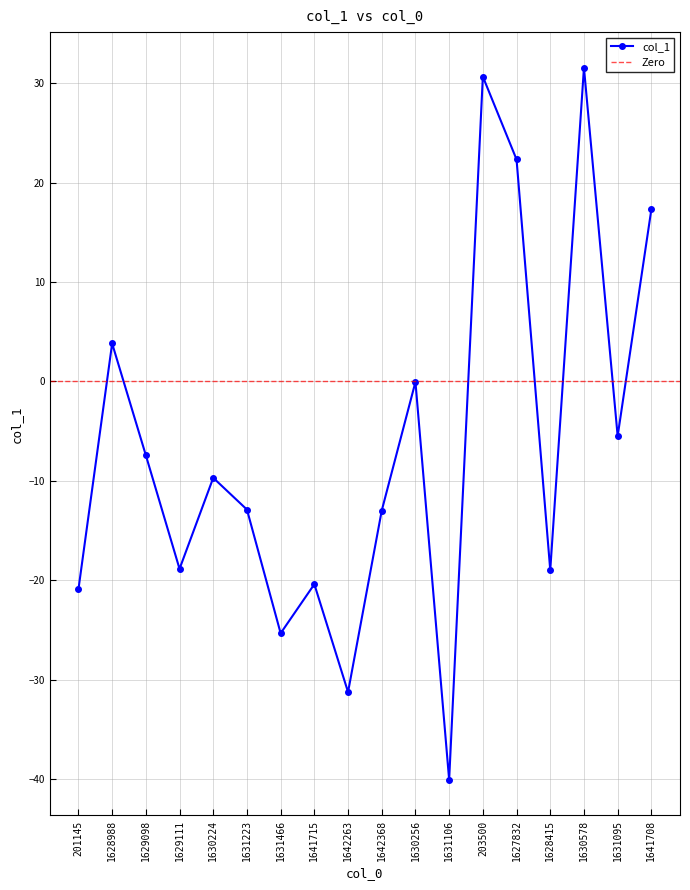

What is the highest value of the col_1 series?

31.6